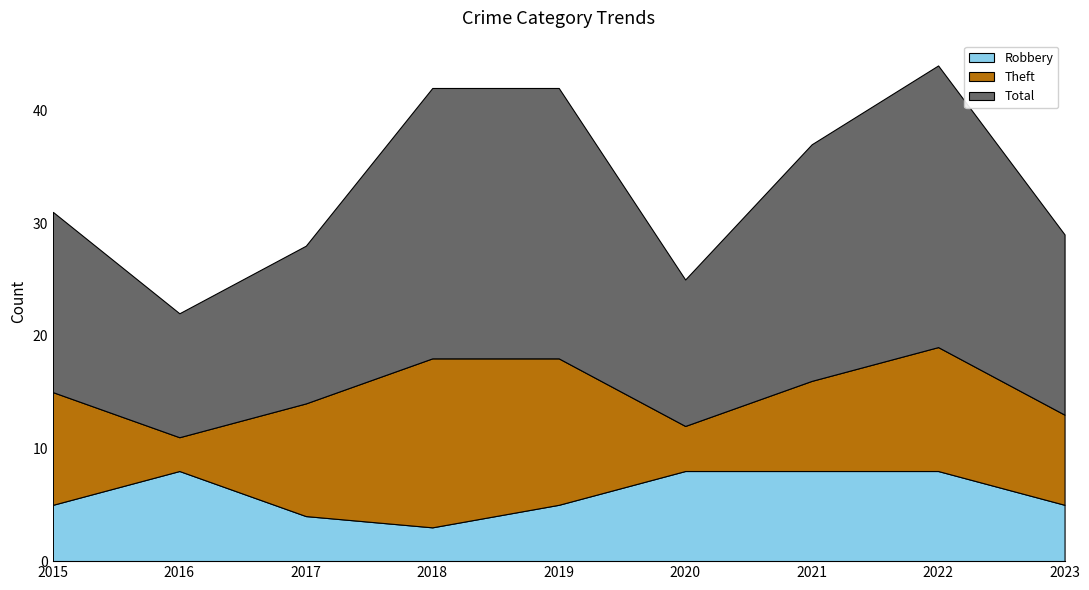

Reading left to right, list all the values displayed in this chart.

Robbery: 5	8	4	3	5	8	8	8	5
Theft: 10	3	10	15	13	4	8	11	8
Total: 16	11	14	24	24	13	21	25	16